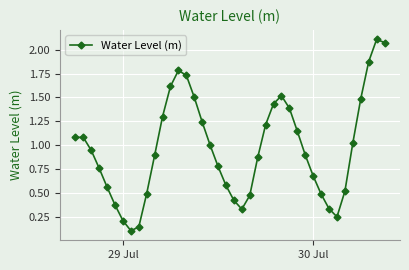

How many interior local valleys (lower than both neighbors) does the data have?

3